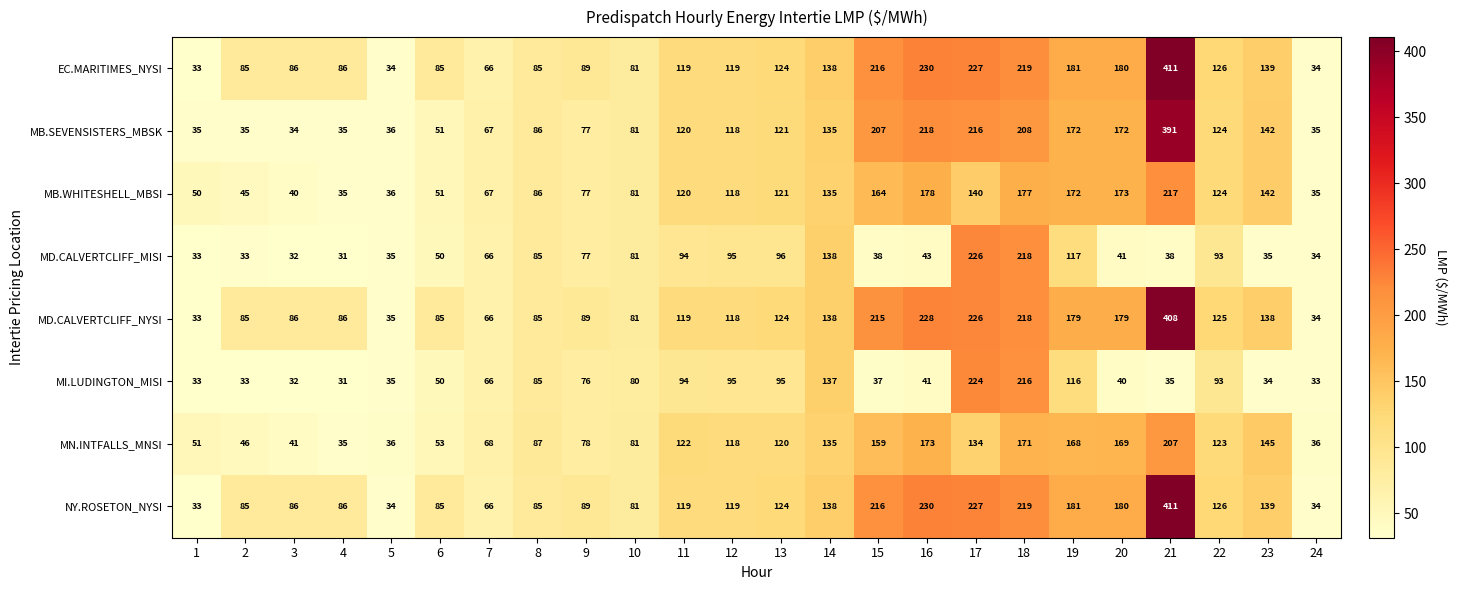

What is the difference between the second highest and minimum values in the MI.LUDINGTON_MISI series?

185